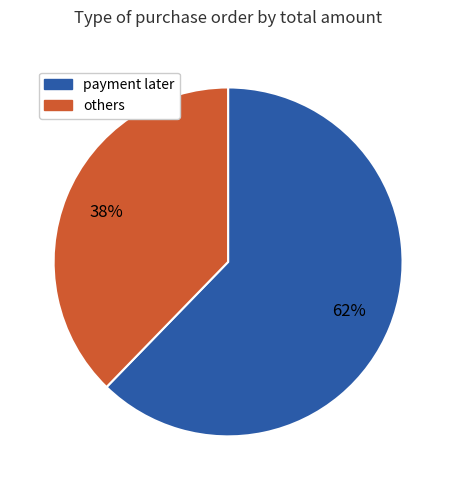

Approximately how many times larger is the value at others compared to payment later?

0.6